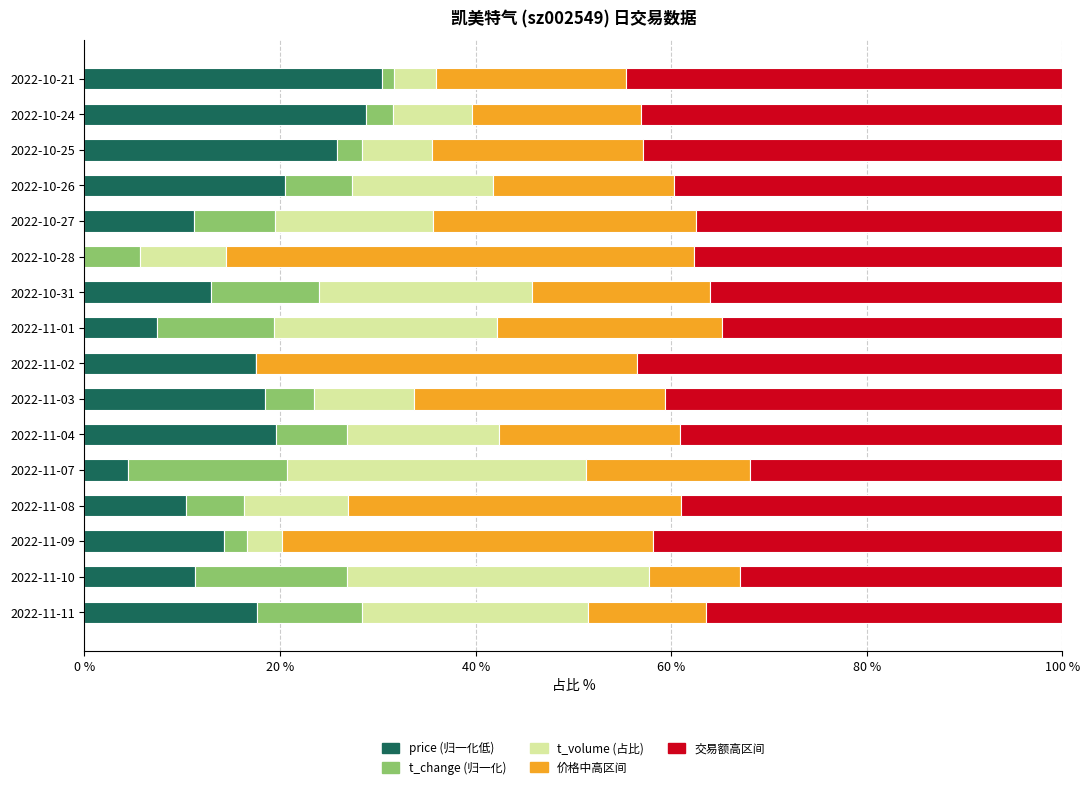

What are all the series names shown in the legend?

price (归一化低), t_change (归一化), t_volume (占比), 价格中高区间, 交易额高区间